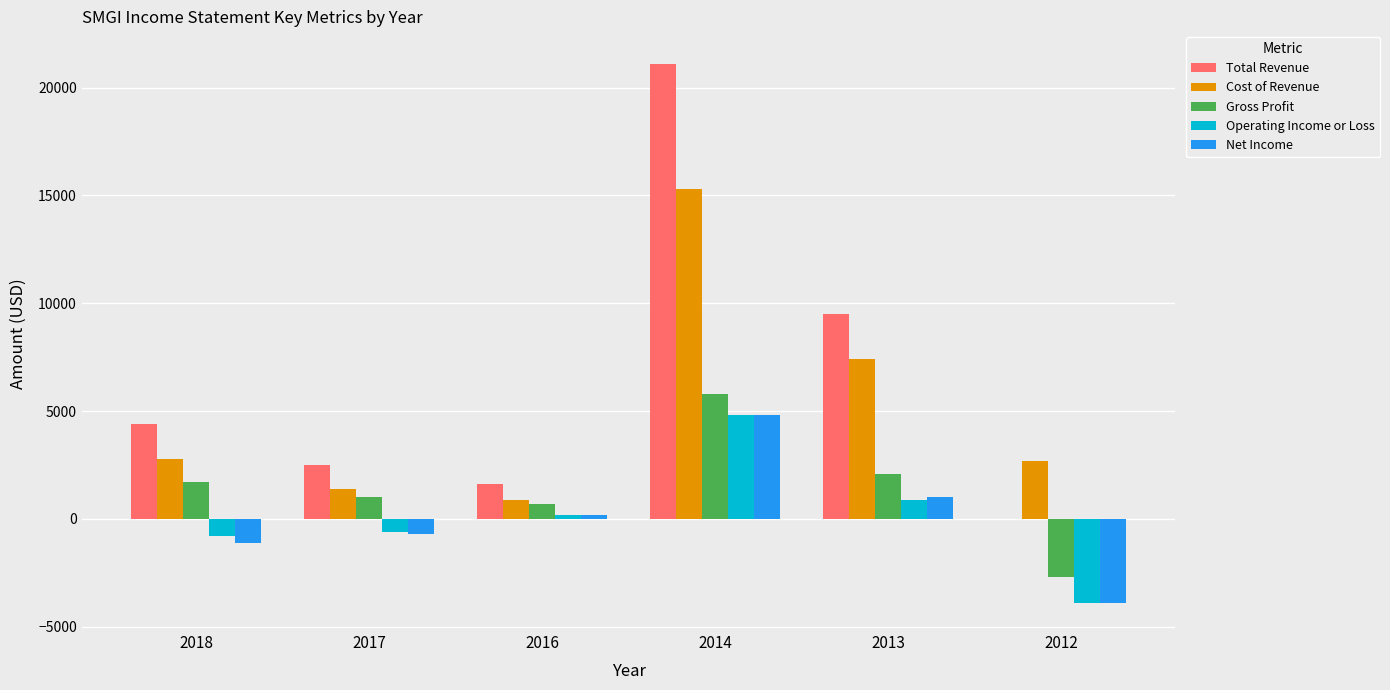

What is the highest value of the Operating Income or Loss series?

4800